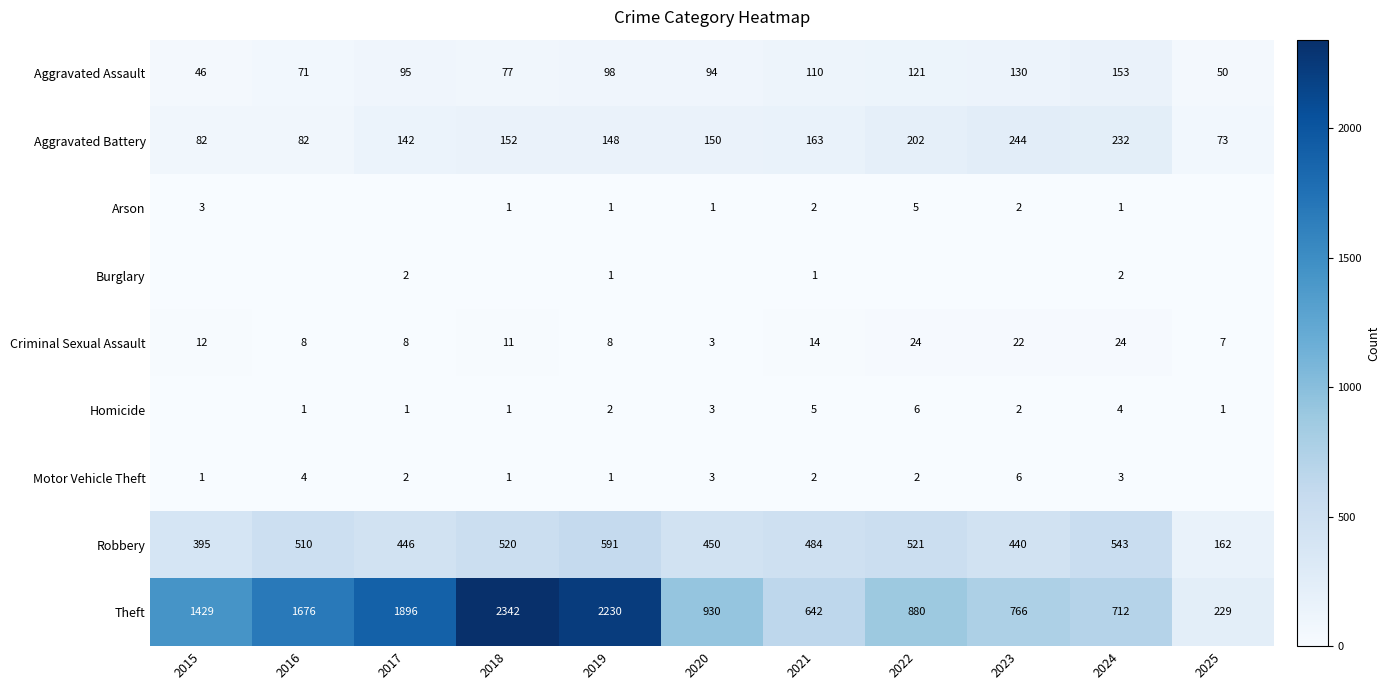

What is the maximum value for Criminal Sexual Assault?

24